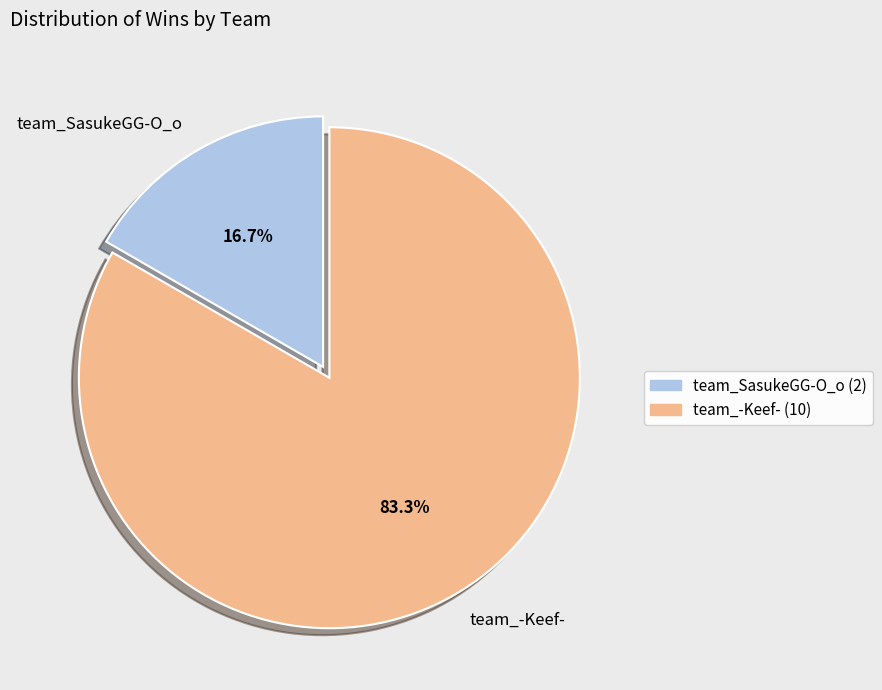

Does team_SasukeGG-O_o represent more than half of the total?

No